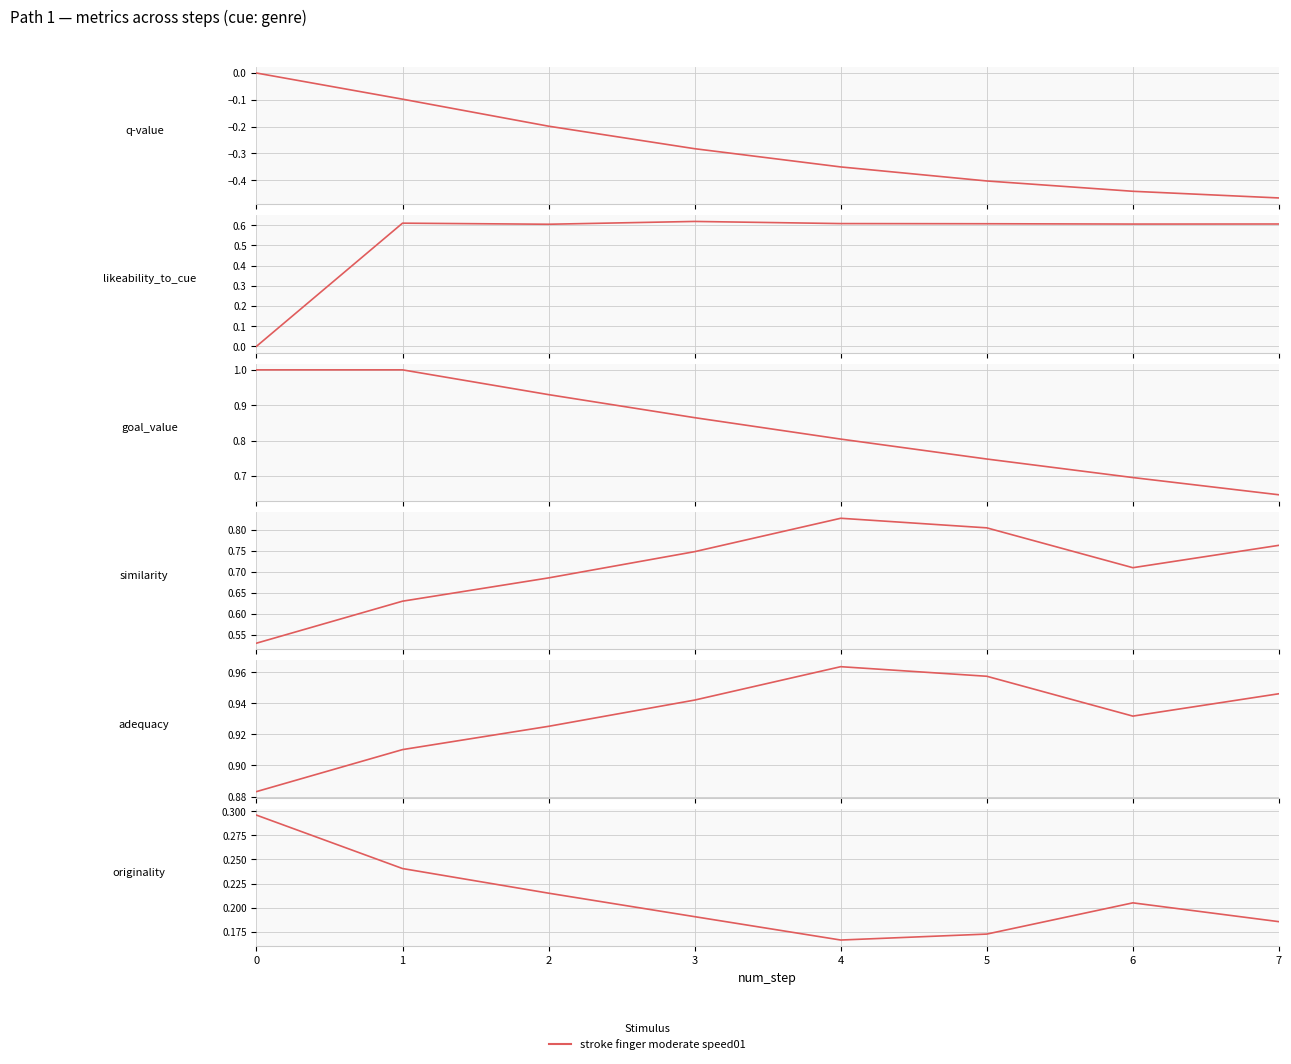

Rank the categories by value from highest to lowest.

0, 1, 2, 6, 3, 7, 5, 4